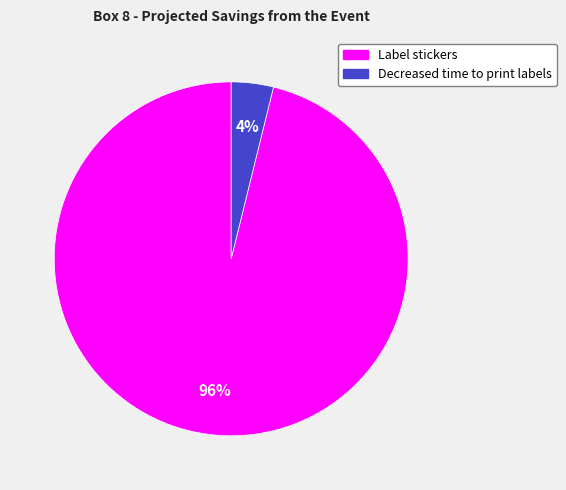

Combined, do Decreased time to print labels and Label stickers account for over 50%?

Yes